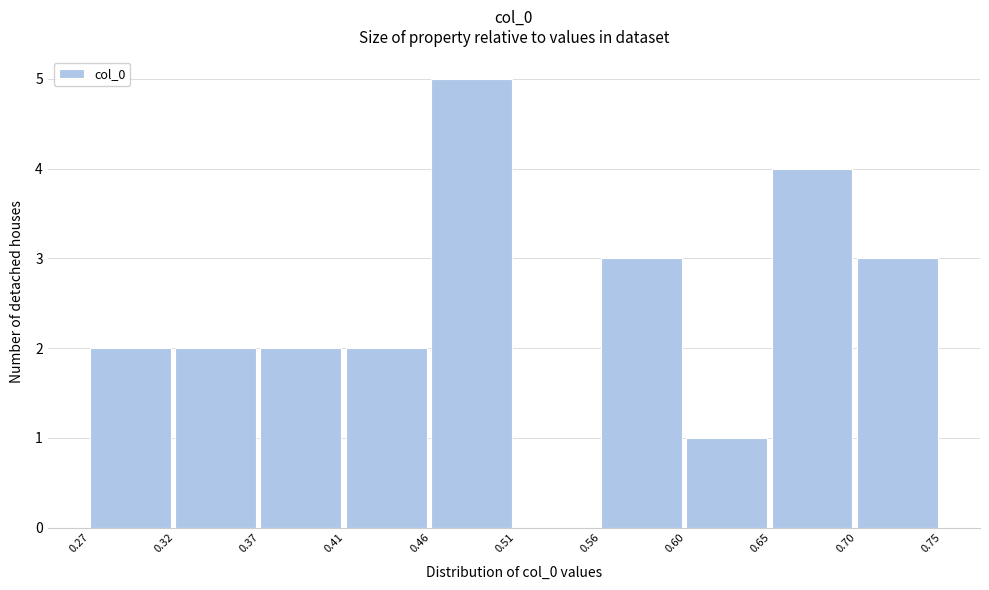

Which range on the x-axis has the tallest bar?

0.46 to 0.51